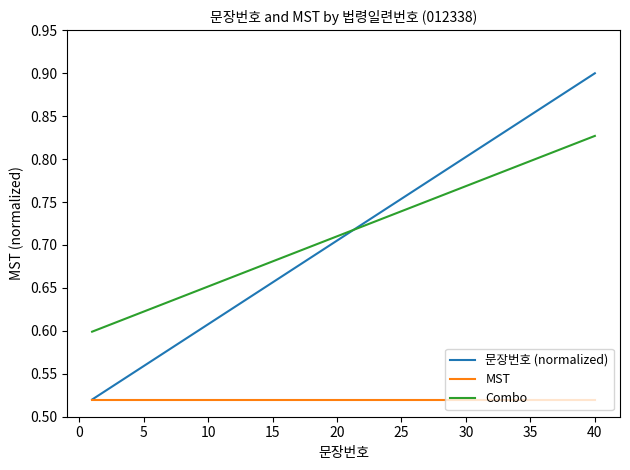

Which series has the largest total across all categories?

Combo